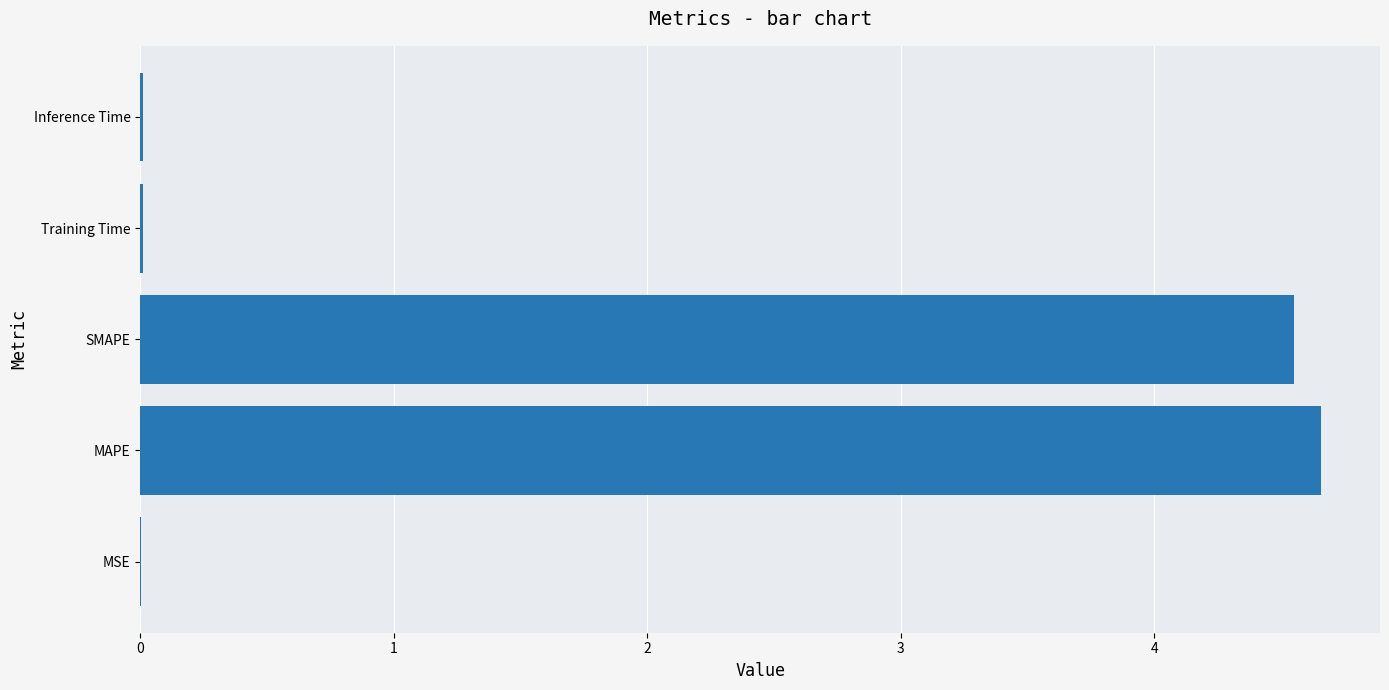

At which category does the chart reach its peak across all series?

MAPE